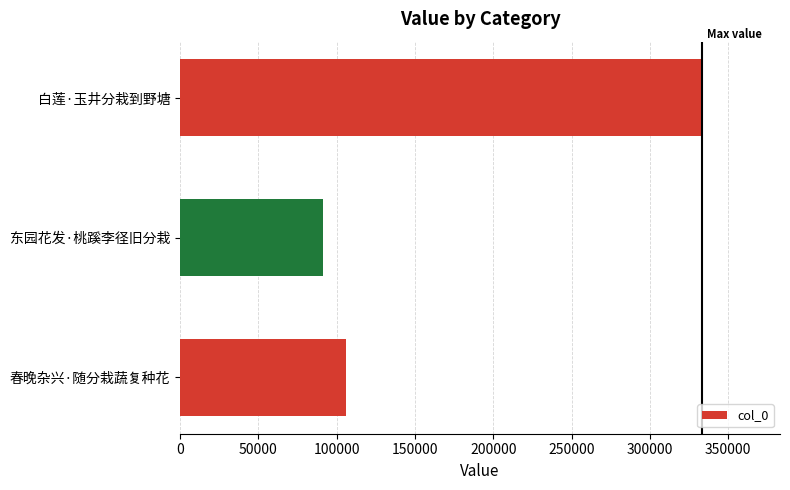

What is the difference between the second highest and minimum values?

15080